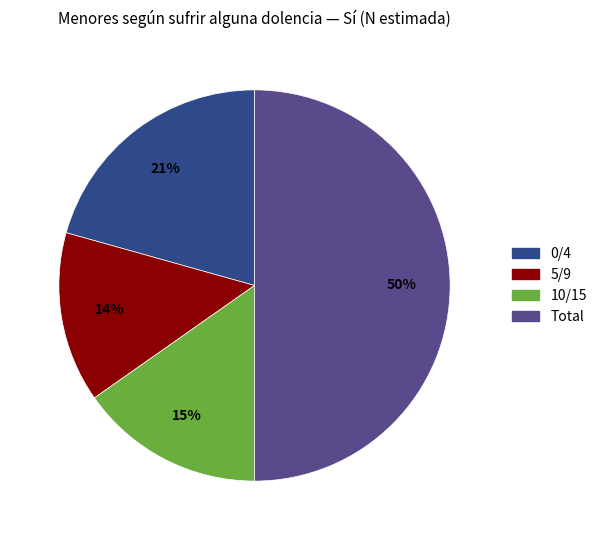

Rank the categories by value from highest to lowest.

Total, 0/4, 10/15, 5/9